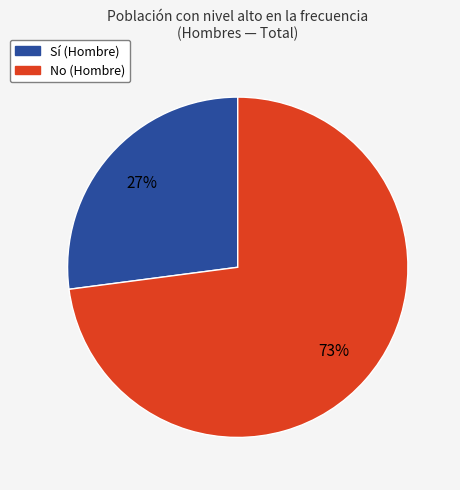

How many slices are in this pie chart?

2